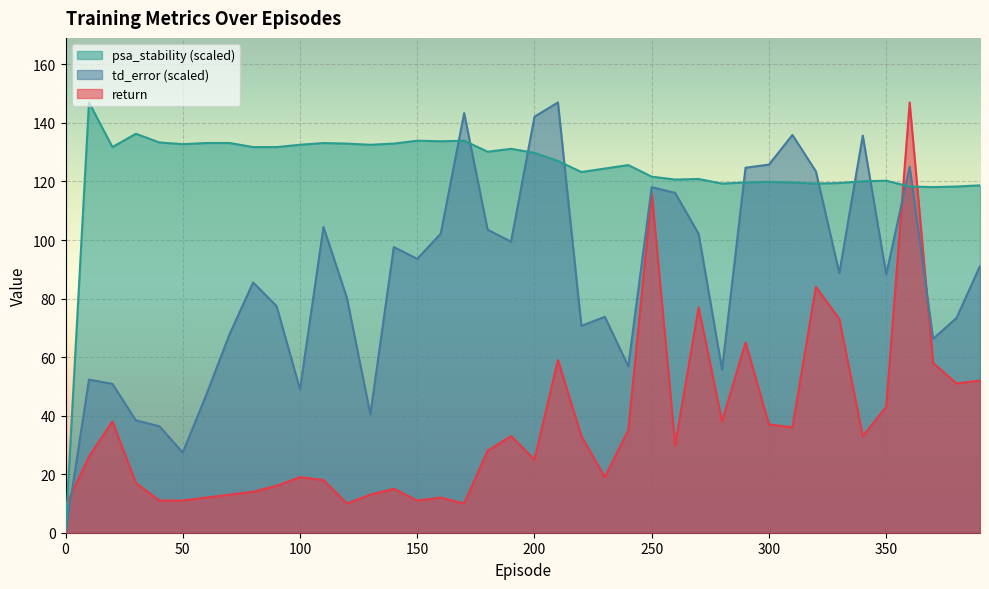

True or false: return and psa_stability intersect in this chart.

True